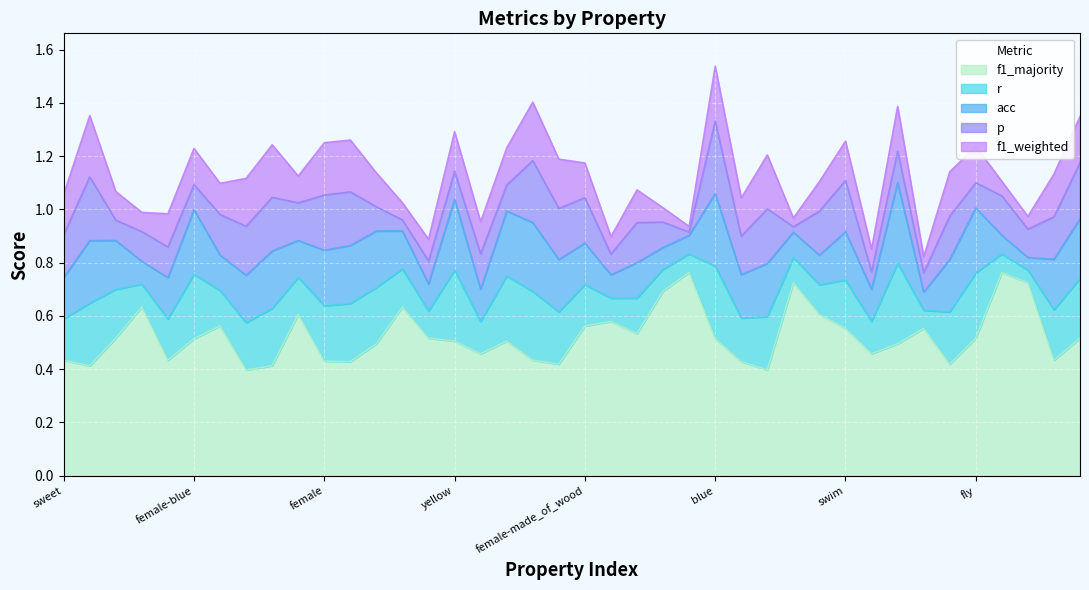

How many series are shown in this chart?

5